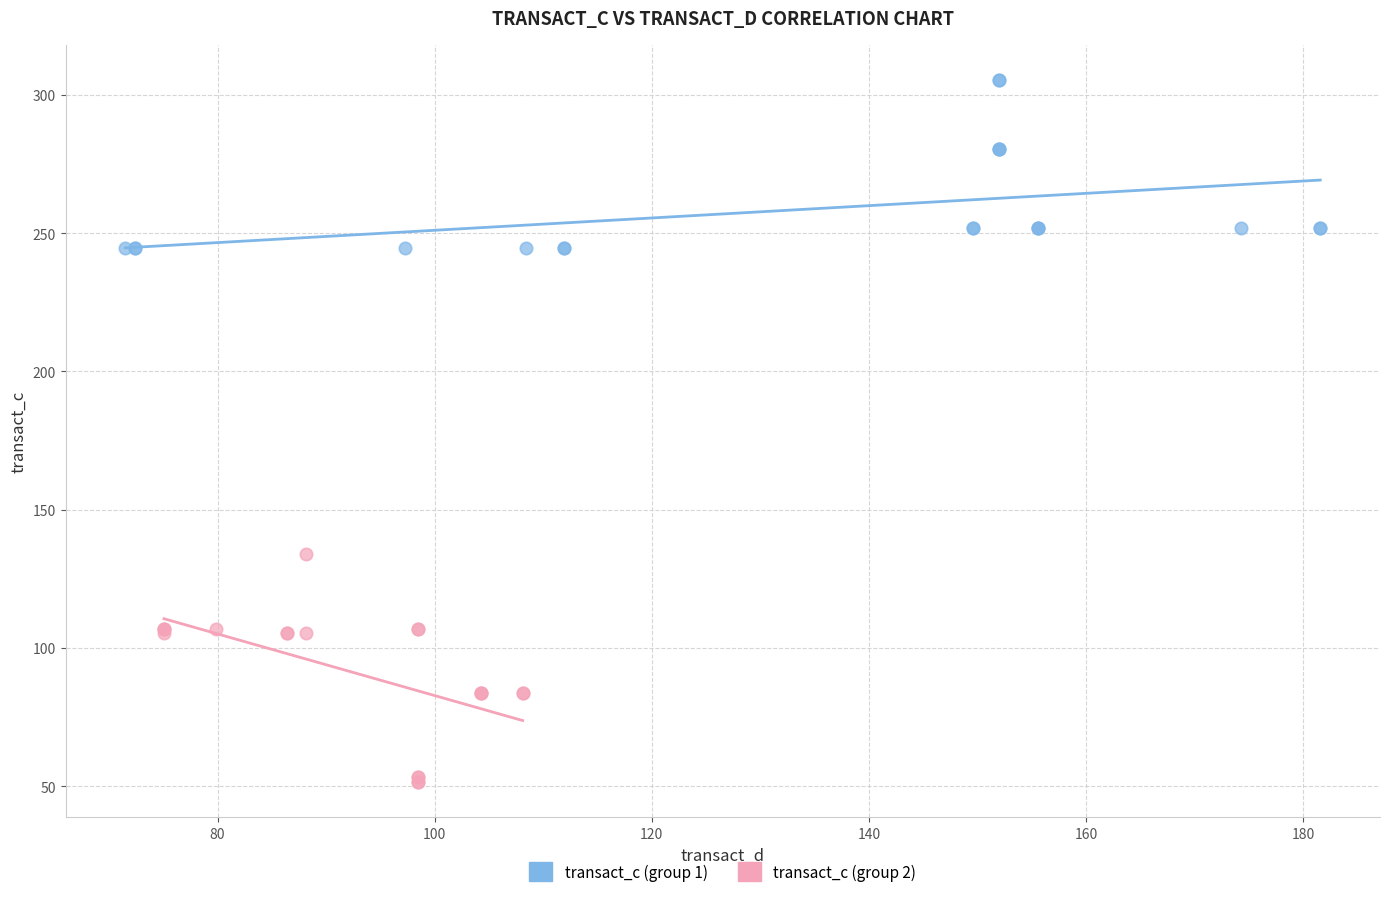

Which series contains the lowest Y value?

transact_c (group 2)